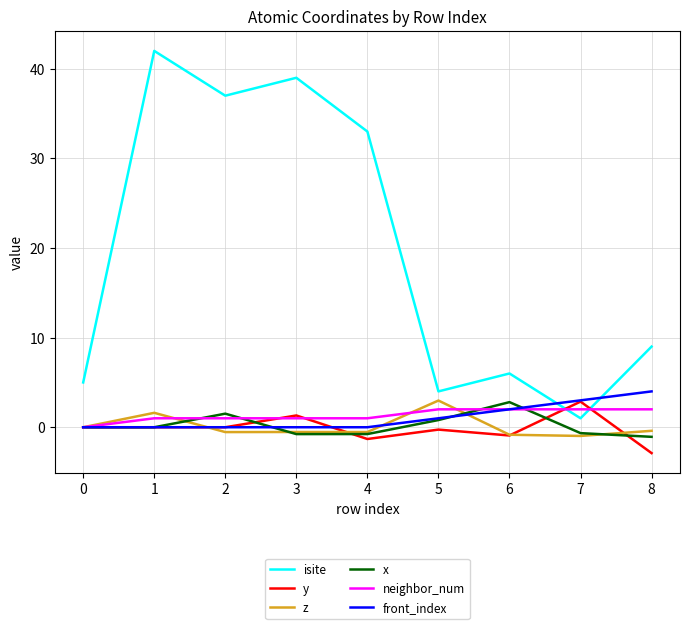

What are all the series names shown in the legend?

isite, y, z, x, neighbor_num, front_index